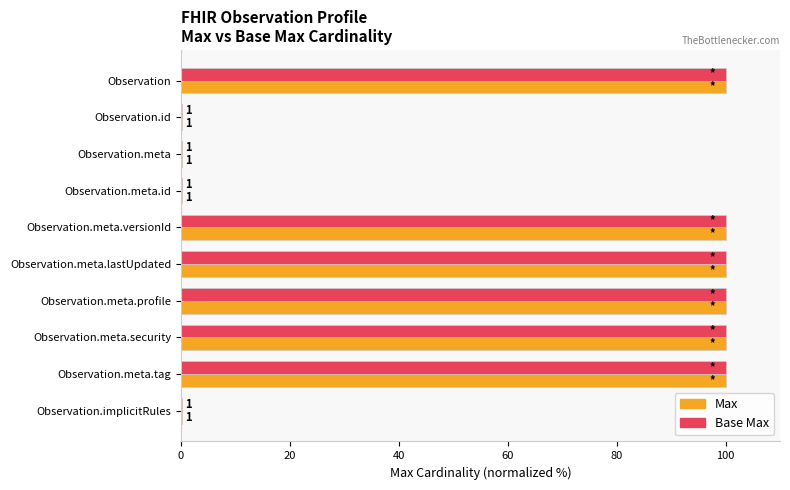

What is the greatest value displayed?

100.0